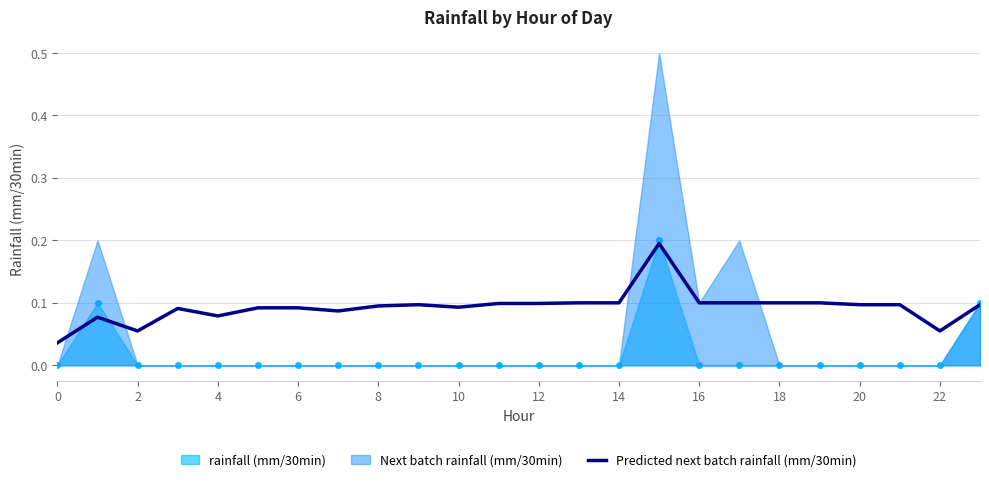

The value of rainfall (mm/30min) at 20 is 0.1. True or false?

False